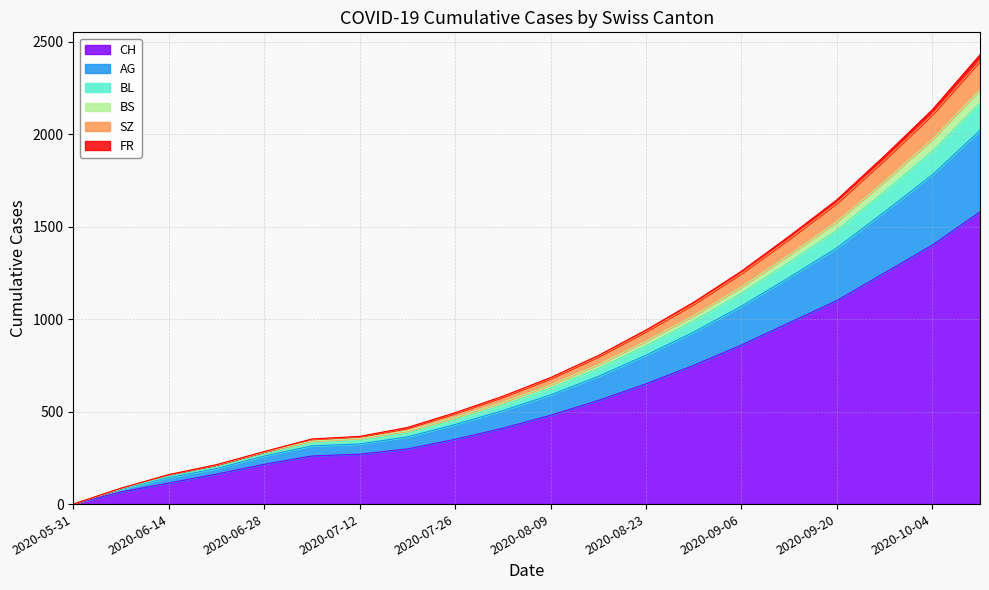

What are all the series names shown in the legend?

CH, AG, BL, BS, SZ, FR